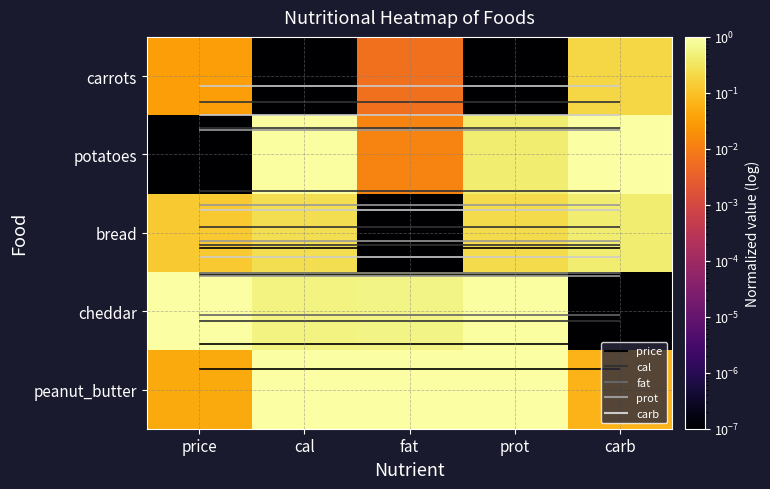

At which category is the sum across all series the highest?

cal